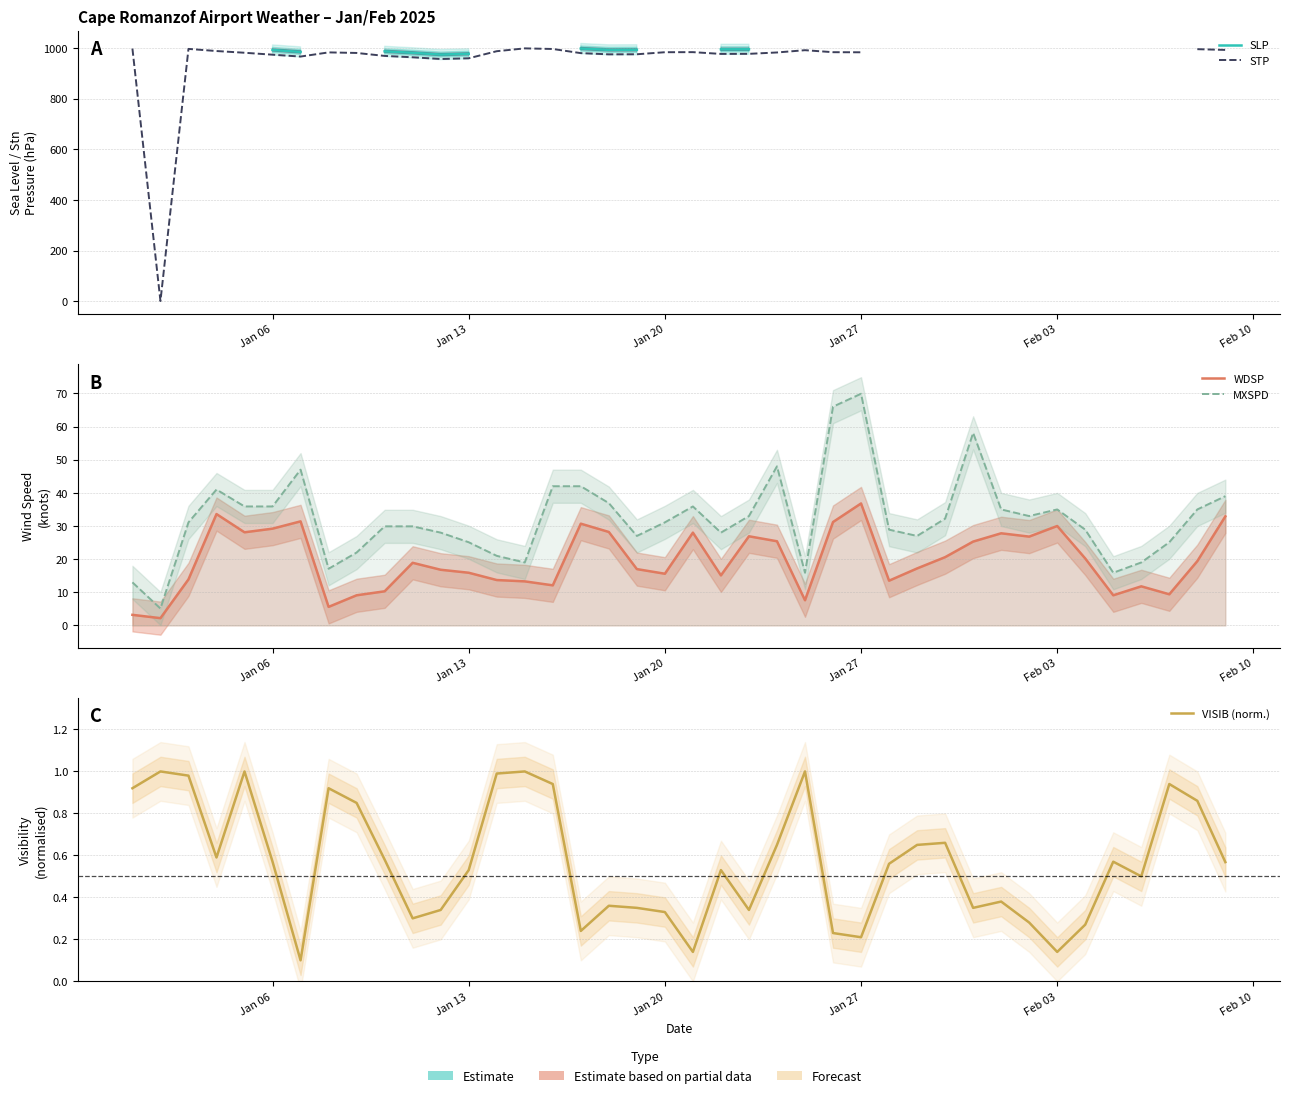

Is this an area chart (filled region under the line)?

No